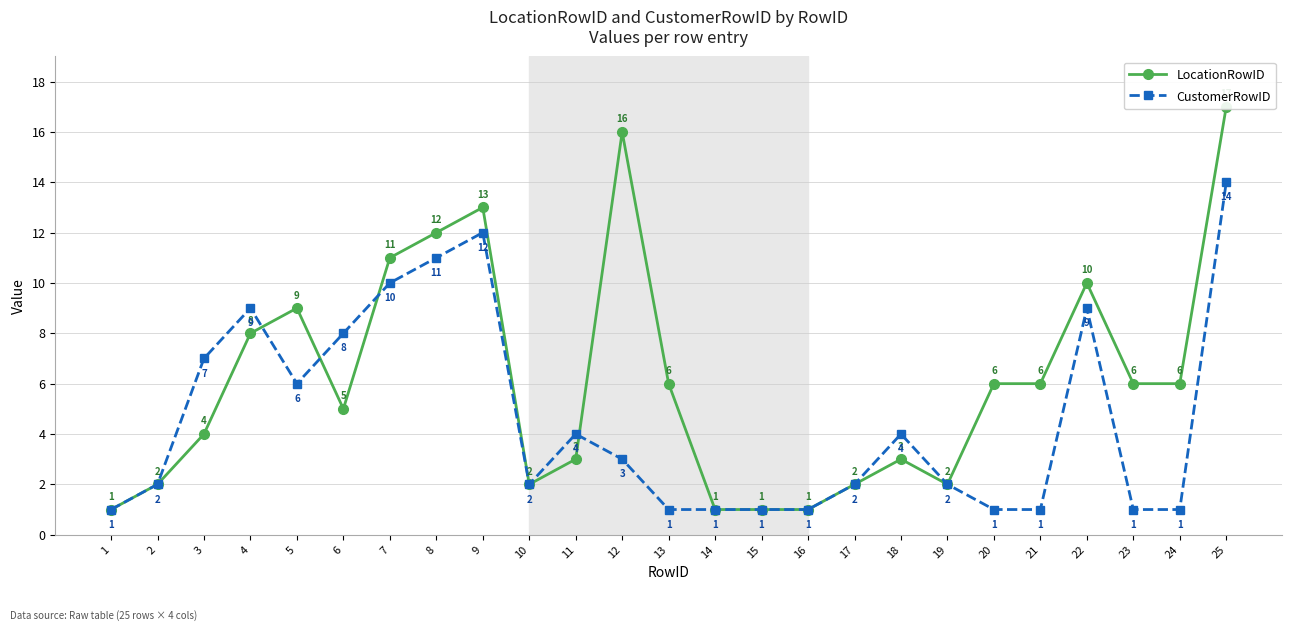

List the series in order of their overall mean, highest first.

LocationRowID, CustomerRowID